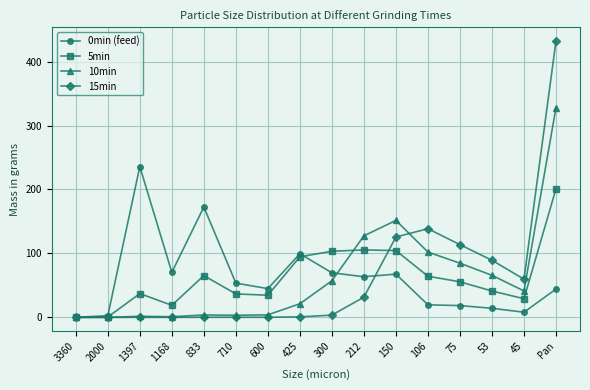

Is it true that 10min equals 21.3 at 425?

True